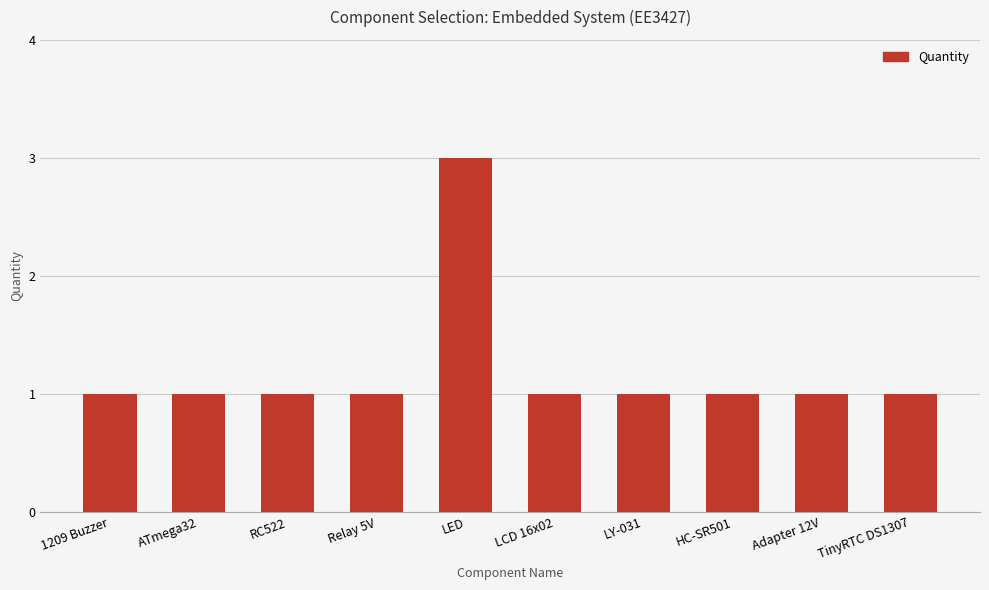

What is the label of the 5th bar from the right?

LCD 16x02